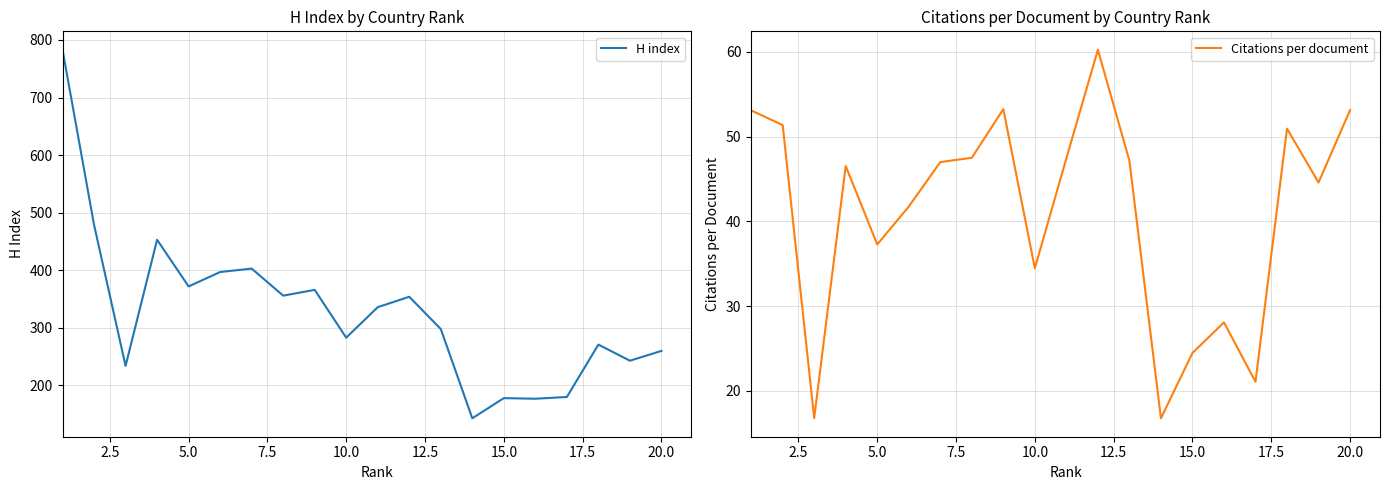

Which series has the largest total across all categories?

H index